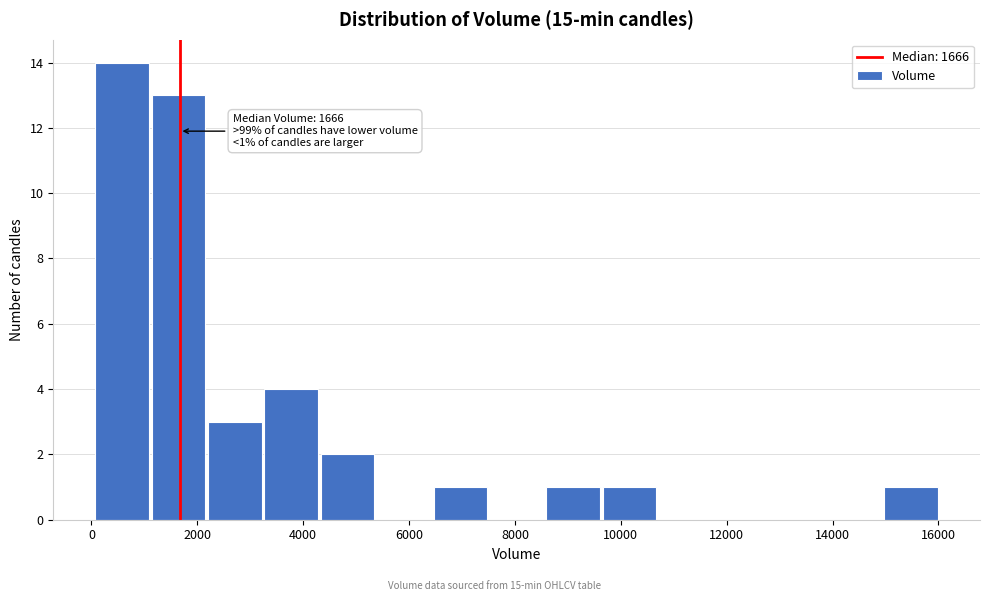

Which range on the x-axis has the tallest bar?

0 to 1200